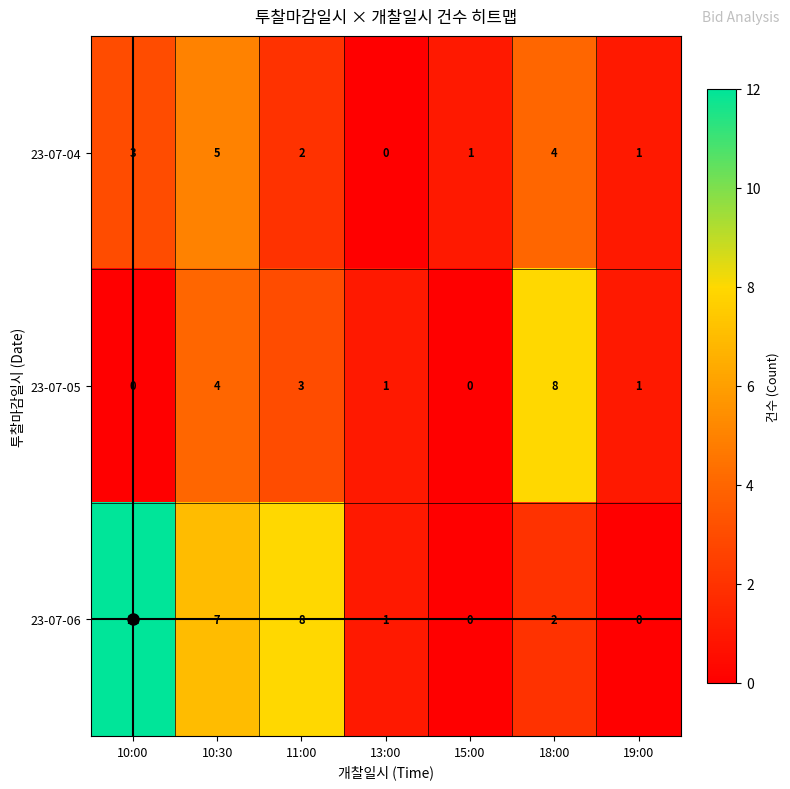

Which series has the largest range (max minus min)?

23-07-06